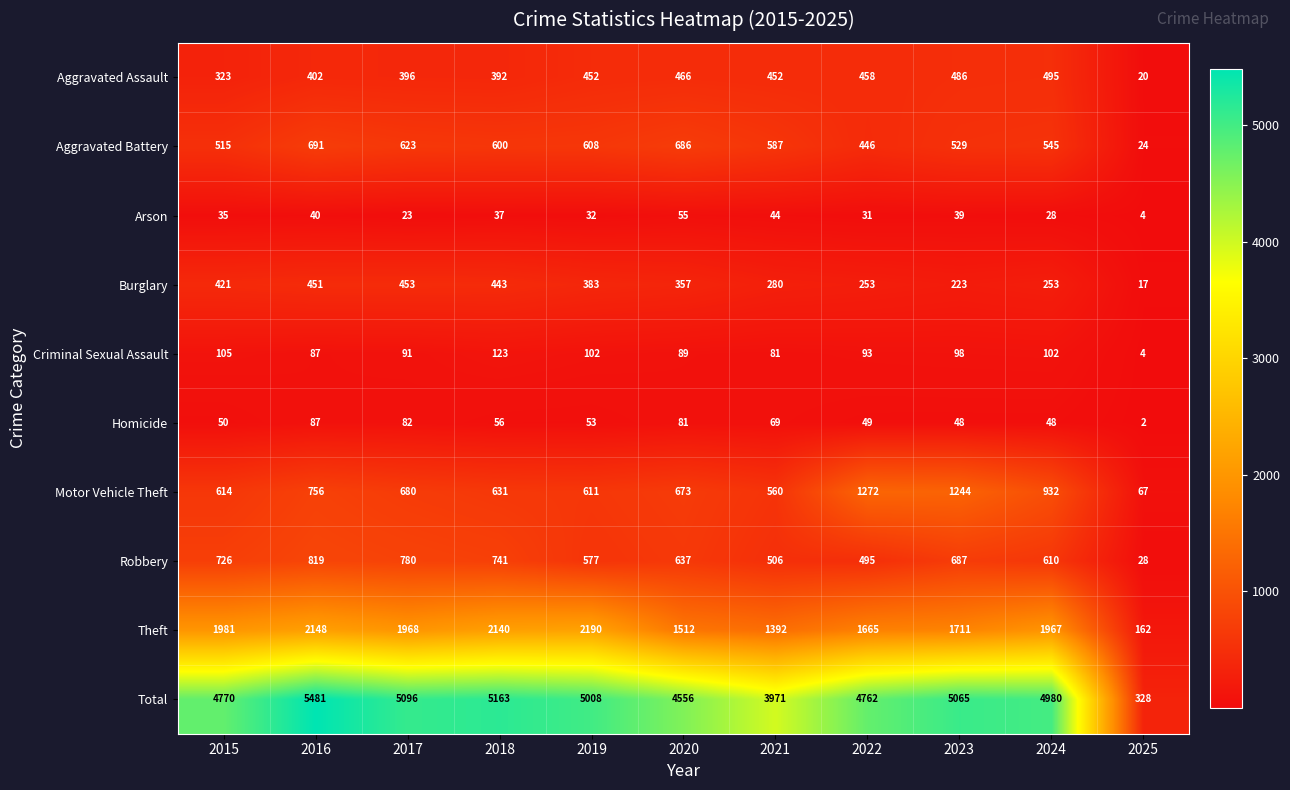

At how many categories does at least one series exceed 1254?

10